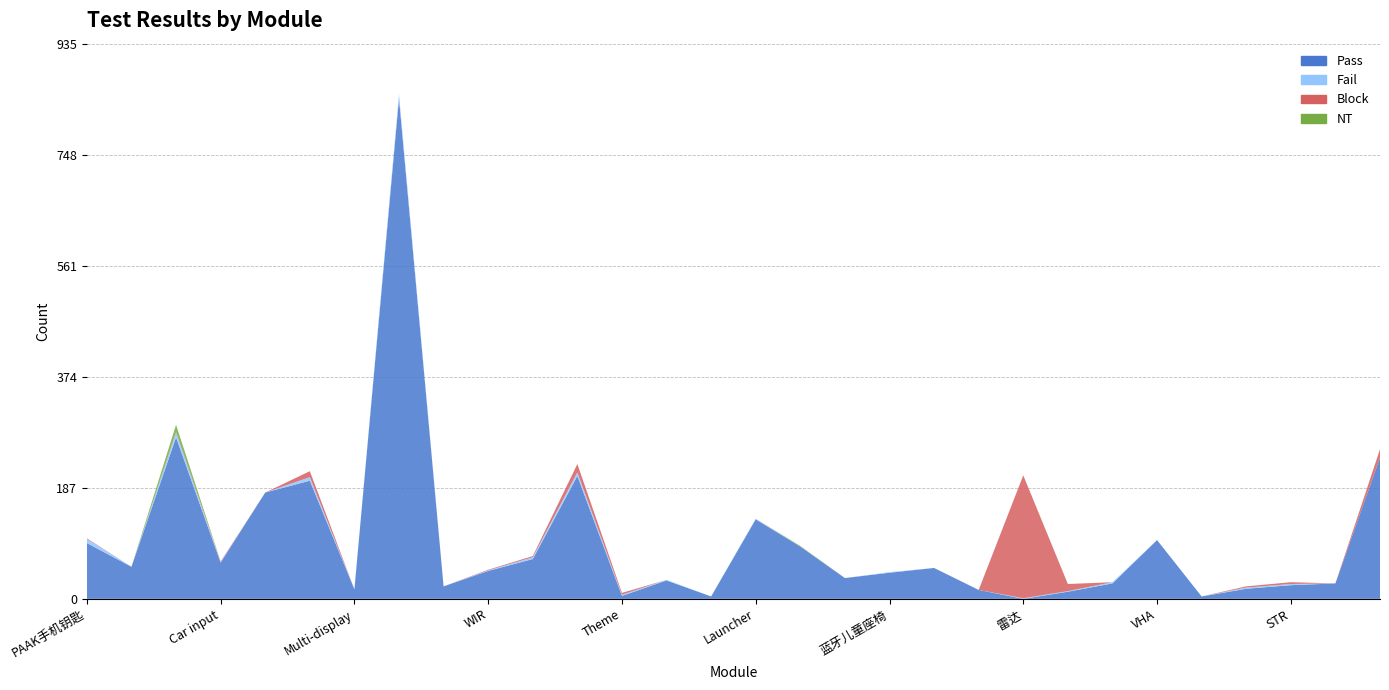

Reading left to right, list all the values displayed in this chart.

Pass: 94	54	272	61	179	199	16	843	21	47	67	207	5	31	4	134	88	35	44	52	15	0	12	26	99	4	17	23	26	238
Fail: 7	0	8	1	0	6	0	7	0	1	3	6	2	1	0	1	0	0	1	0	0	1	1	2	0	0	2	2	0	0
Block: 1	0	1	1	0	10	0	0	0	1	2	14	3	0	0	0	0	0	0	0	0	207	12	0	0	0	2	3	0	14
NT: 0	0	12	0	0	0	0	0	0	0	0	0	0	0	0	0	1	0	0	0	0	0	0	0	0	0	0	0	0	0